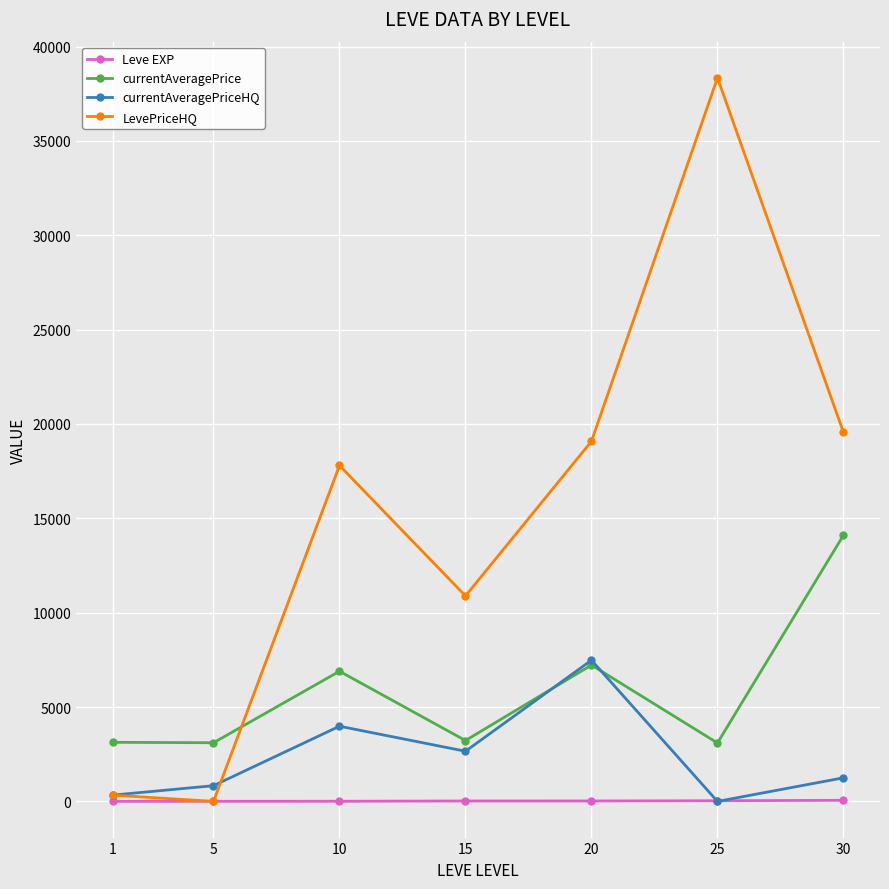

What are all the series names shown in the legend?

Leve EXP, currentAveragePrice, currentAveragePriceHQ, LevePriceHQ